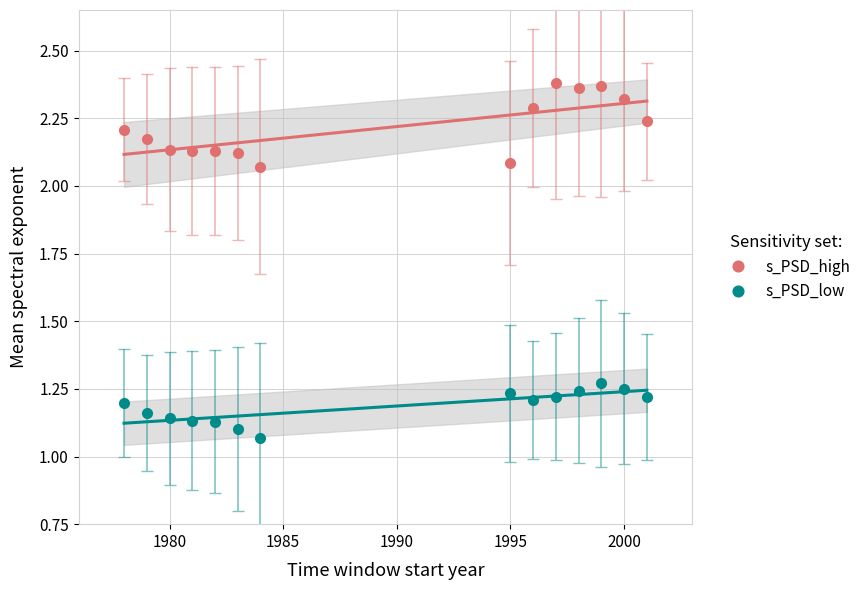

What is the smallest value displayed?

1.1